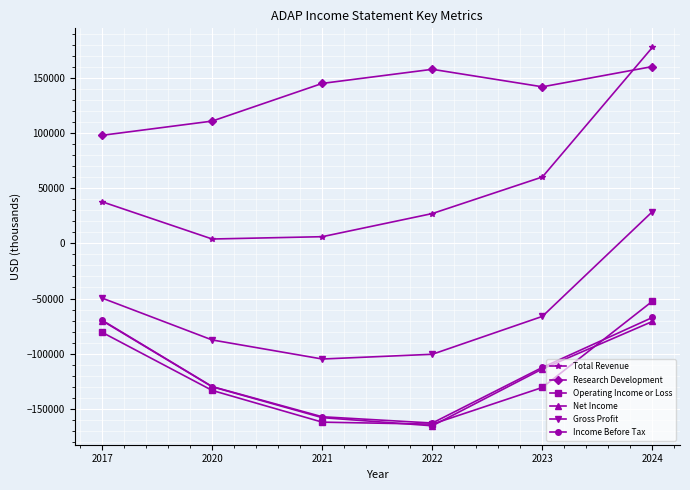

At how many categories does at least one series exceed 13300?

6